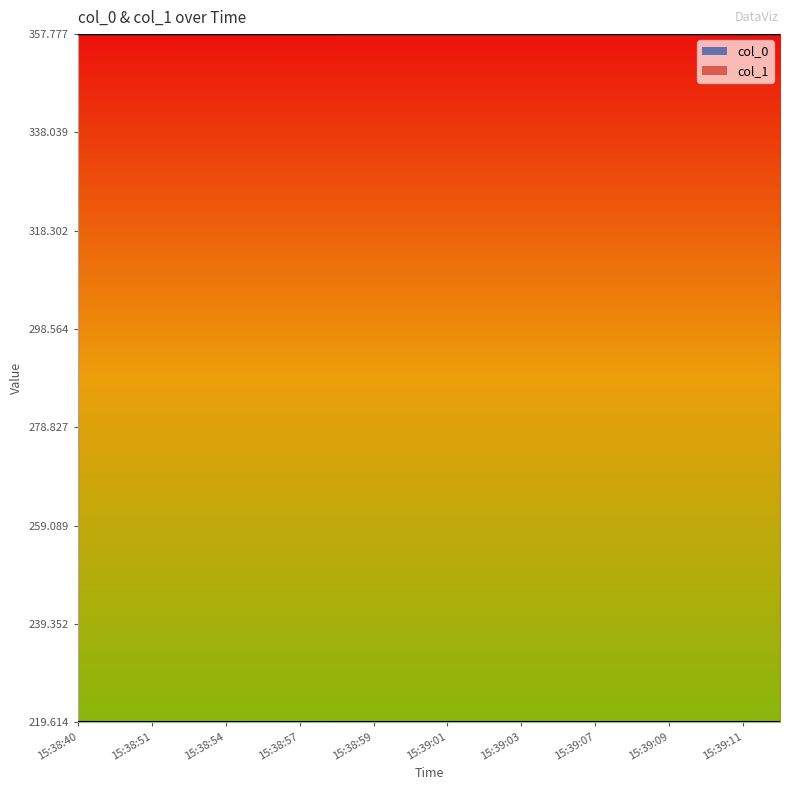

True or false: col_1 and col_0 intersect in this chart.

False